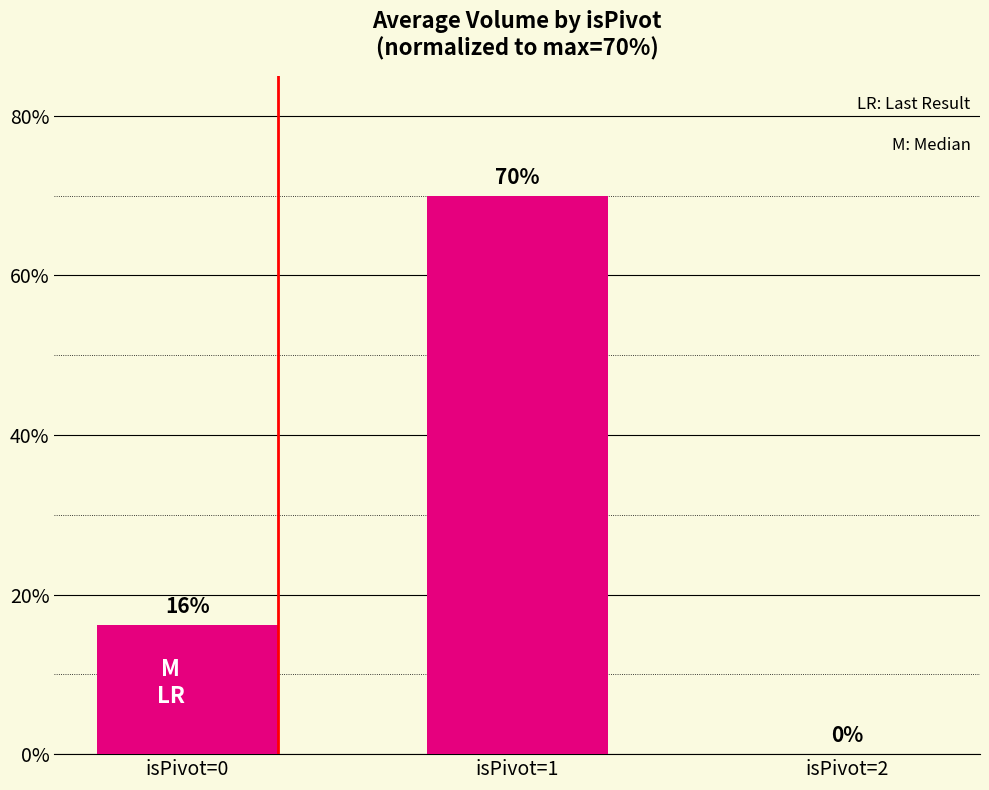

At which category does the chart reach its peak across all series?

isPivot=1